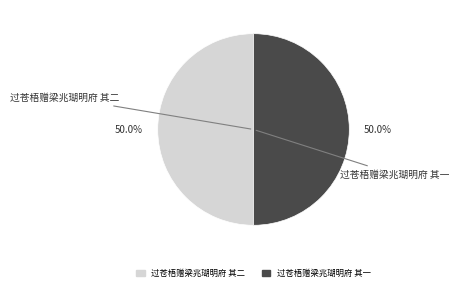

What is the ratio of the value at 过苍梧赠梁兆瑚明府 其二 to the value at 过苍梧赠梁兆瑚明府 其一?

1.0